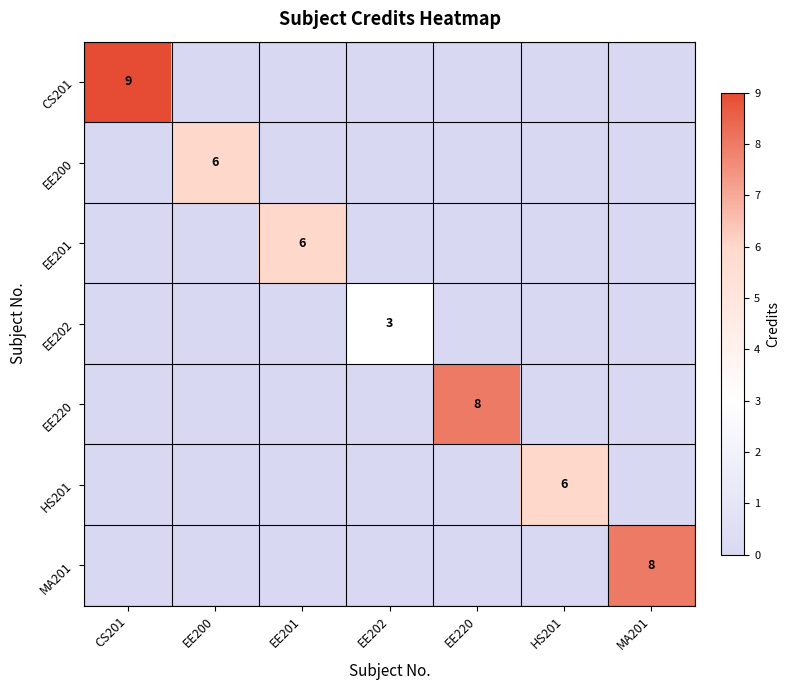

The EE202 series shows 2 at EE202. True or false?

False